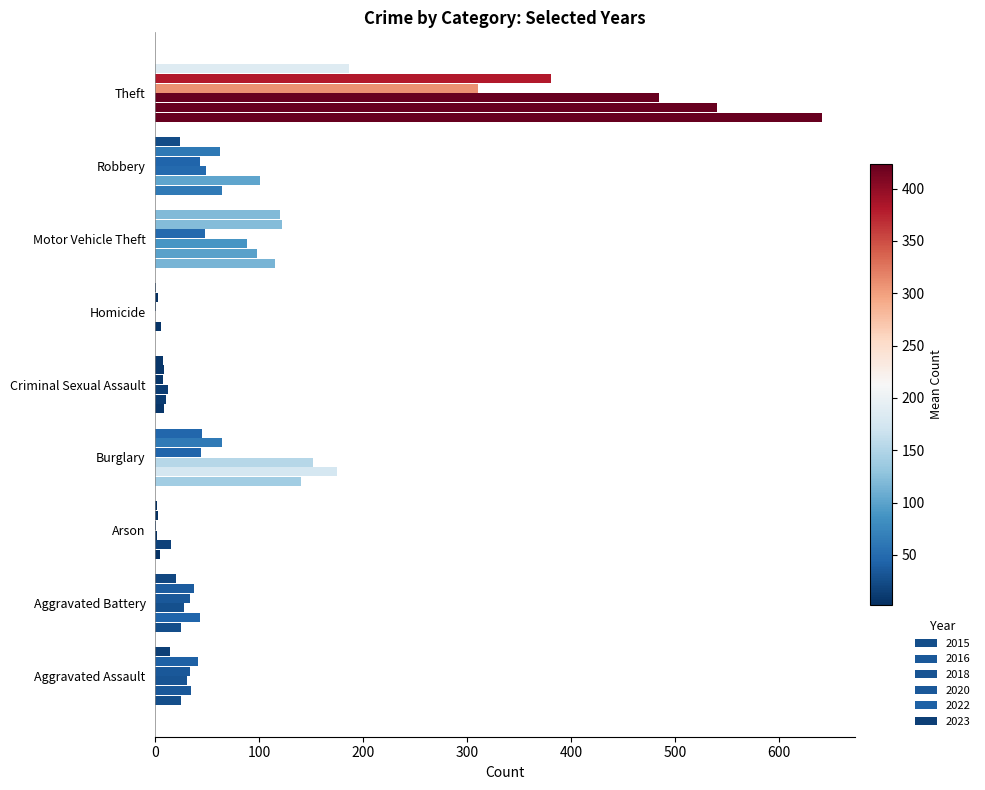

What are all the series names shown in the legend?

2015, 2016, 2018, 2020, 2022, 2023